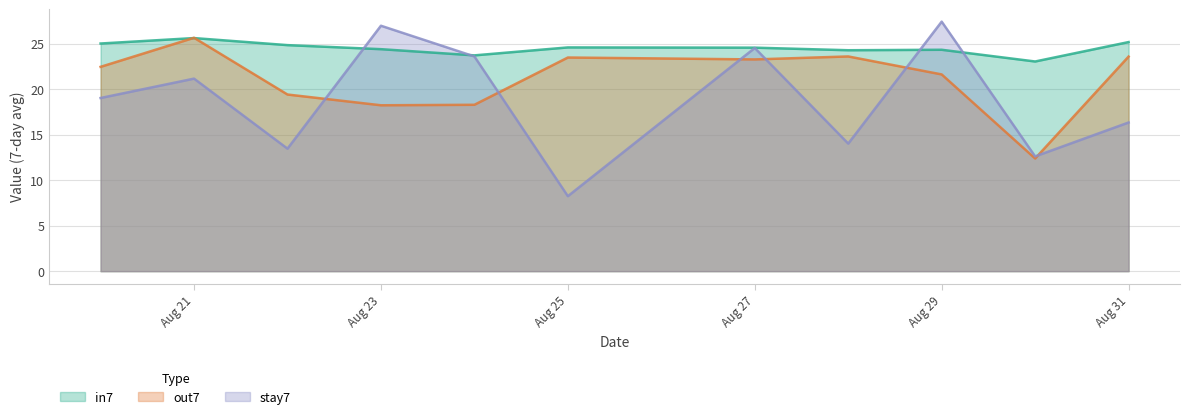

What is the difference between the maximum and minimum values in the in7 series?

2.6